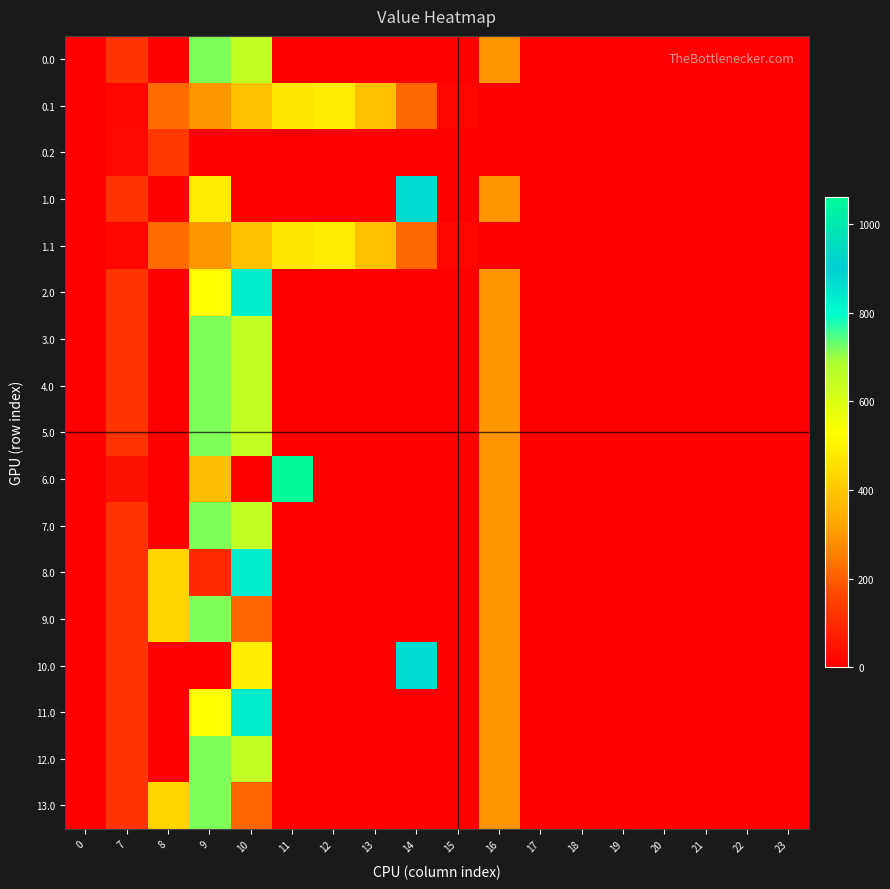

Reading right to left, extract all data points from this chart.

0.0: 23=0.0	22=0.0	21=0.0	20=0.0	19=0.0	18=0.0	17=0.0	16=294.5	15=0.0	14=0.0	13=0.0	12=0.0	11=0.0	10=645.2	9=716.9	8=0.0	7=120.6	0=0.0
0.1: 23=0.0	22=0.0	21=0.0	20=0.0	19=0.0	18=0.0	17=0.0	16=0.0	15=17.3	14=219.2	13=382.7	12=485.4	11=471.7	10=388.1	9=295.9	8=227.5	7=17.7	0=0.0
0.2: 23=0.0	22=0.0	21=0.0	20=0.0	19=0.0	18=0.0	17=0.0	16=0.0	15=0.0	14=0.0	13=0.0	12=0.0	11=0.0	10=0.0	9=0.0	8=134.2	7=22.3	0=0.0
1.0: 23=0.0	22=0.0	21=0.0	20=0.0	19=0.0	18=0.0	17=0.0	16=294.5	15=0.0	14=870.6	13=0.0	12=0.0	11=0.0	10=0.0	9=491.5	8=0.0	7=120.6	0=0.0
1.1: 23=0.0	22=0.0	21=0.0	20=0.0	19=0.0	18=0.0	17=0.0	16=0.0	15=17.3	14=219.2	13=382.7	12=485.4	11=471.7	10=388.1	9=295.9	8=227.5	7=17.7	0=0.0
2.0: 23=0.0	22=0.0	21=0.0	20=0.0	19=0.0	18=0.0	17=0.0	16=294.5	15=0.0	14=0.0	13=0.0	12=0.0	11=0.0	10=835.1	9=526.9	8=0.0	7=120.6	0=0.0
3.0: 23=0.0	22=0.0	21=0.0	20=0.0	19=0.0	18=0.0	17=0.0	16=294.5	15=0.0	14=0.0	13=0.0	12=0.0	11=0.0	10=645.2	9=716.9	8=0.0	7=120.6	0=0.0
4.0: 23=0.0	22=0.0	21=0.0	20=0.0	19=0.0	18=0.0	17=0.0	16=294.5	15=0.0	14=0.0	13=0.0	12=0.0	11=0.0	10=645.2	9=716.9	8=0.0	7=120.6	0=0.0
5.0: 23=0.0	22=0.0	21=0.0	20=0.0	19=0.0	18=0.0	17=0.0	16=294.5	15=0.0	14=0.0	13=0.0	12=0.0	11=0.0	10=645.2	9=716.9	8=0.0	7=120.6	0=0.0
6.0: 23=0.0	22=0.0	21=0.0	20=0.0	19=0.0	18=0.0	17=0.0	16=294.5	15=0.0	14=0.0	13=0.0	12=0.0	11=1060.3	10=0.0	9=378.2	8=0.0	7=44.3	0=0.0
7.0: 23=0.0	22=0.0	21=0.0	20=0.0	19=0.0	18=0.0	17=0.0	16=294.5	15=0.0	14=0.0	13=0.0	12=0.0	11=0.0	10=645.2	9=716.9	8=0.0	7=120.6	0=0.0
8.0: 23=0.0	22=0.0	21=0.0	20=0.0	19=0.0	18=0.0	17=0.0	16=294.5	15=0.0	14=0.0	13=0.0	12=0.0	11=0.0	10=835.1	9=96.6	8=430.3	7=120.6	0=0.0
9.0: 23=0.0	22=0.0	21=0.0	20=0.0	19=0.0	18=0.0	17=0.0	16=294.5	15=0.0	14=0.0	13=0.0	12=0.0	11=0.0	10=214.9	9=716.9	8=430.3	7=120.6	0=0.0
10.0: 23=0.0	22=0.0	21=0.0	20=0.0	19=0.0	18=0.0	17=0.0	16=294.5	15=0.0	14=870.6	13=0.0	12=0.0	11=0.0	10=491.5	9=0.0	8=0.0	7=120.6	0=0.0
11.0: 23=0.0	22=0.0	21=0.0	20=0.0	19=0.0	18=0.0	17=0.0	16=294.5	15=0.0	14=0.0	13=0.0	12=0.0	11=0.0	10=835.1	9=526.9	8=0.0	7=120.6	0=0.0
12.0: 23=0.0	22=0.0	21=0.0	20=0.0	19=0.0	18=0.0	17=0.0	16=294.5	15=0.0	14=0.0	13=0.0	12=0.0	11=0.0	10=645.2	9=716.9	8=0.0	7=120.6	0=0.0
13.0: 23=0.0	22=0.0	21=0.0	20=0.0	19=0.0	18=0.0	17=0.0	16=294.5	15=0.0	14=0.0	13=0.0	12=0.0	11=0.0	10=214.9	9=716.9	8=430.3	7=120.6	0=0.0